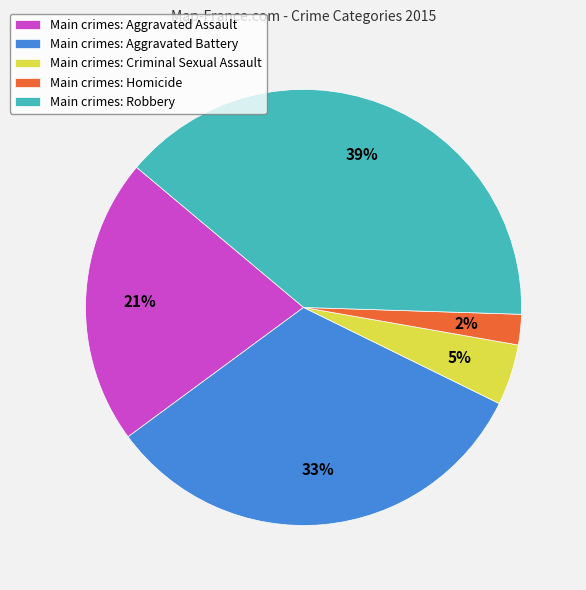

Does any single category account for the majority?

No